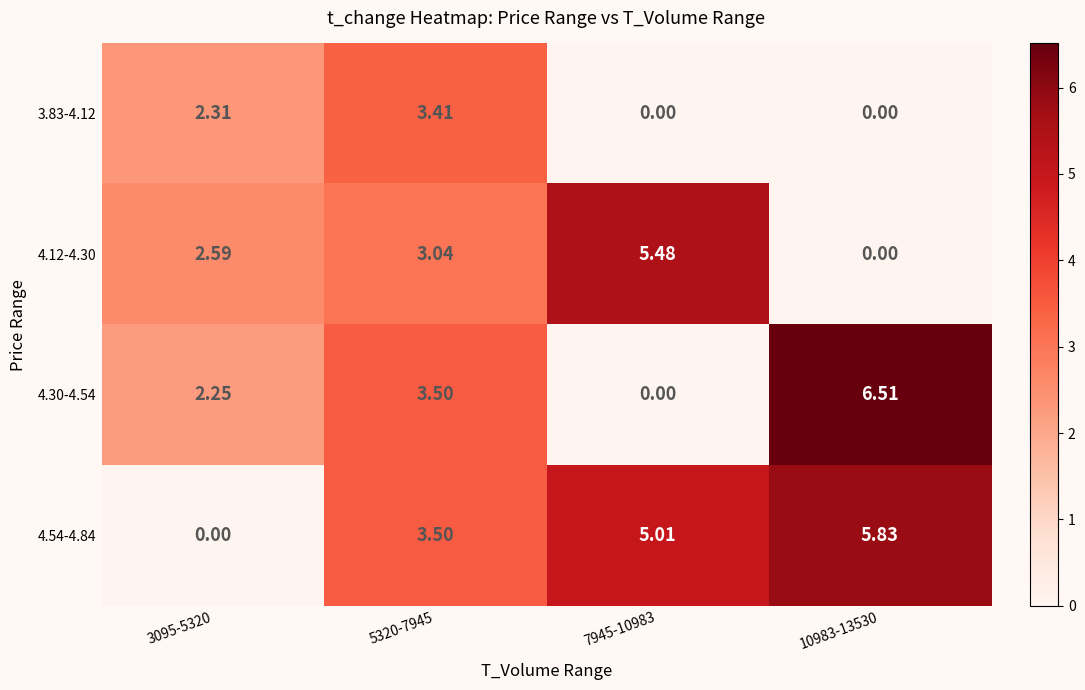

How many data points does each series have?

4